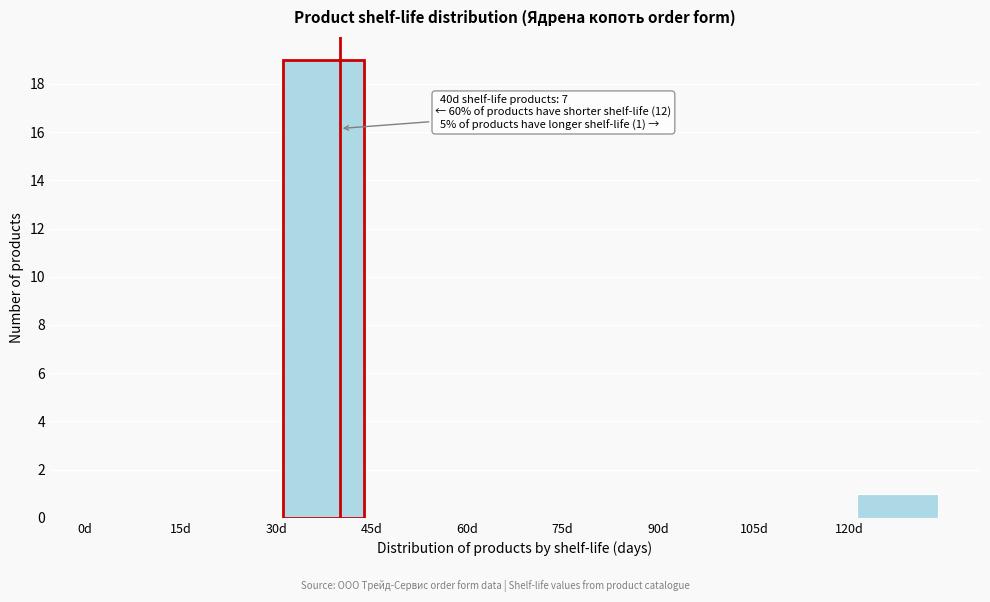

Over which range of the x-axis is the bar tallest?

30 to 45